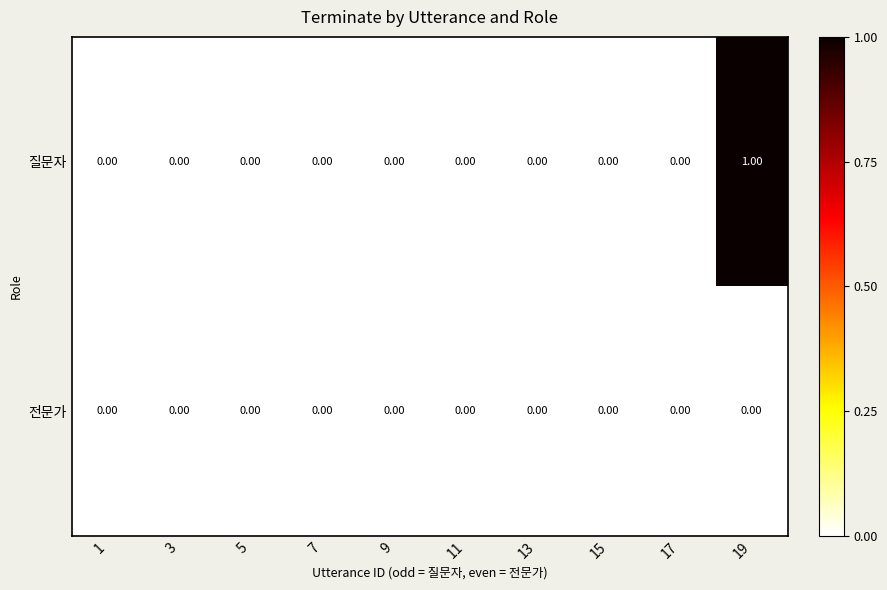

How many distinct data groups are displayed?

2